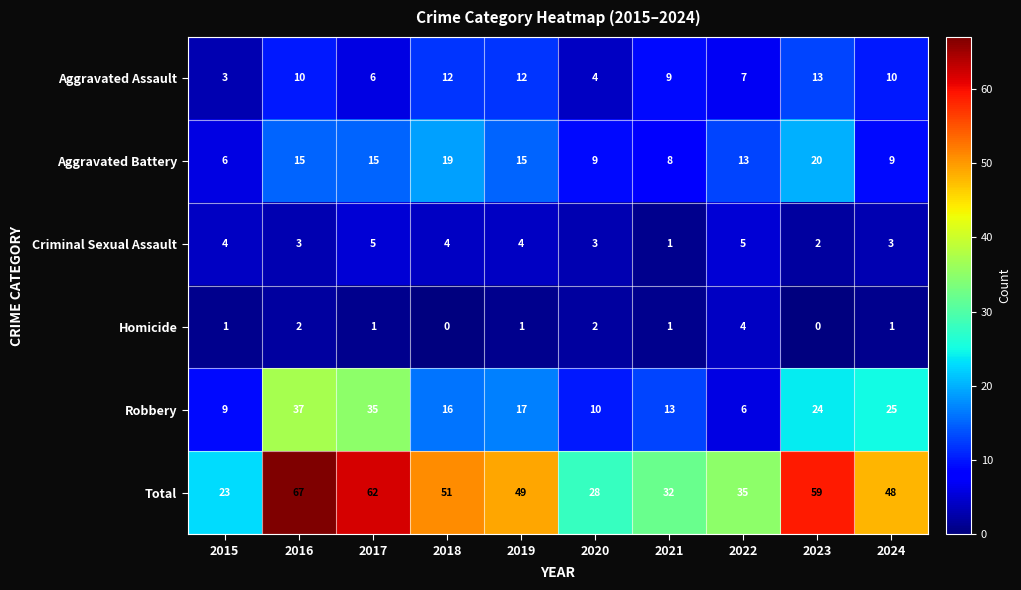

The Aggravated Battery series shows 26 at 2017. True or false?

False